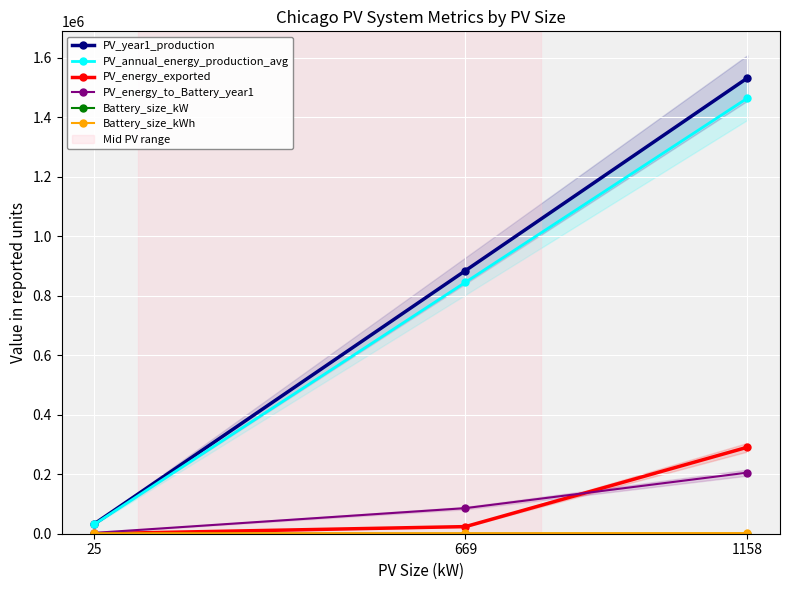

At which category is the sum across all series the highest?

1158